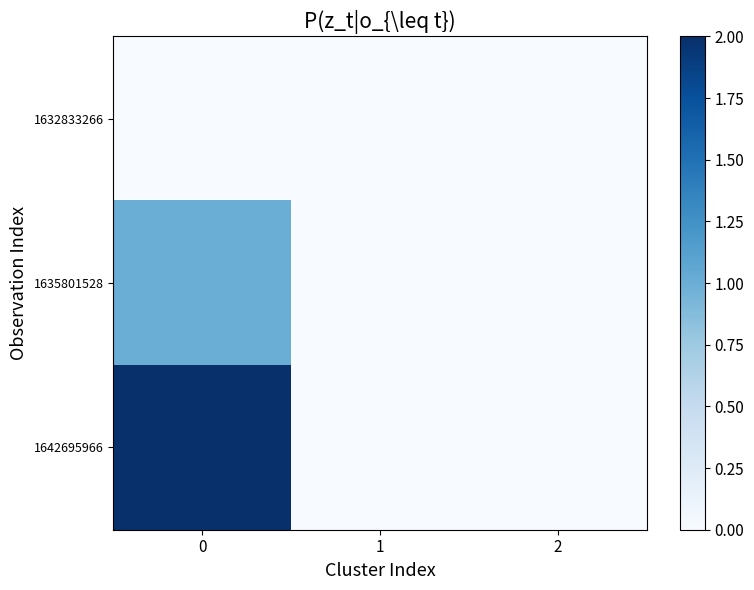

What is the greatest value displayed?

2